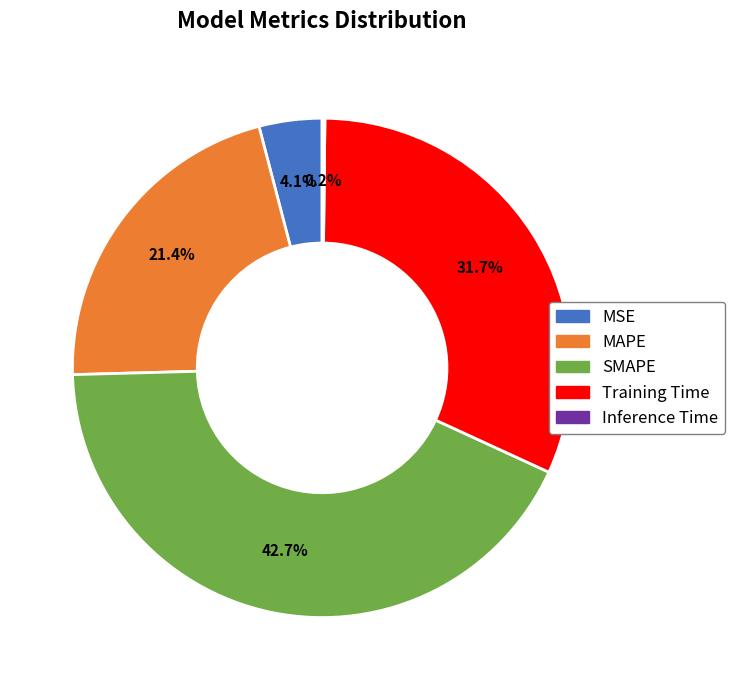

True or false: MAPE accounts for 21% of the total.

True